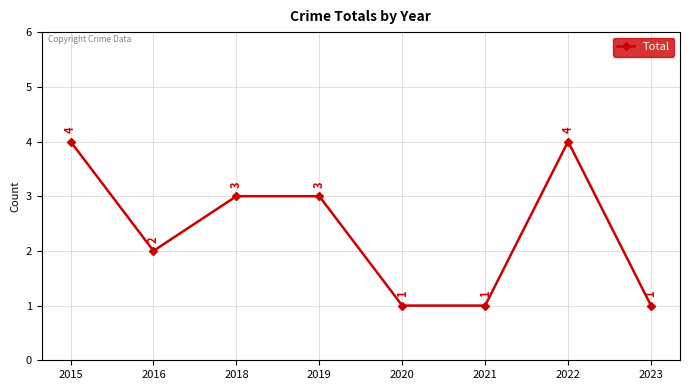

What is the change in value from 2015 to 2020?

-3